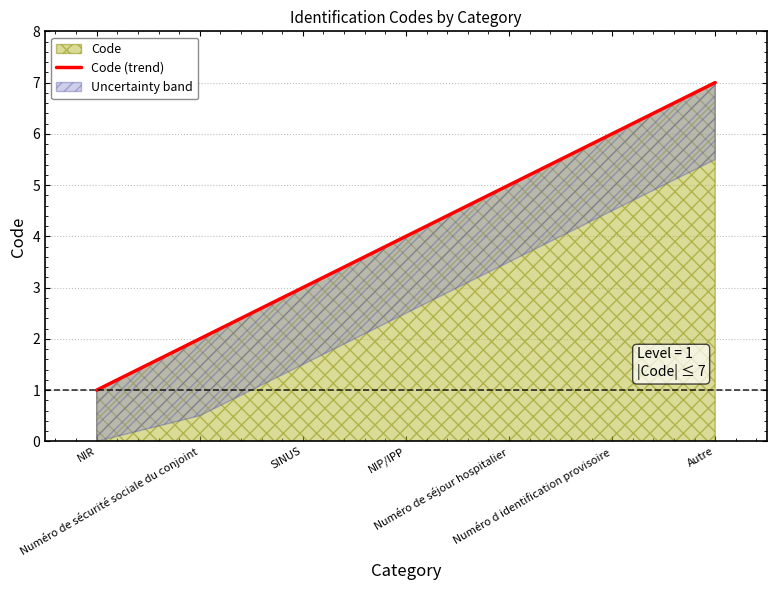

Rank the categories by value from lowest to highest.

NIR, Numéro de sécurité sociale du conjoint, SINUS, NIP/IPP, Numéro de séjour hospitalier, Numéro d identification provisoire, Autre